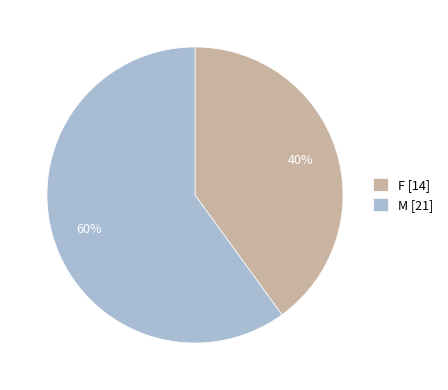

Is F the majority of the pie?

No